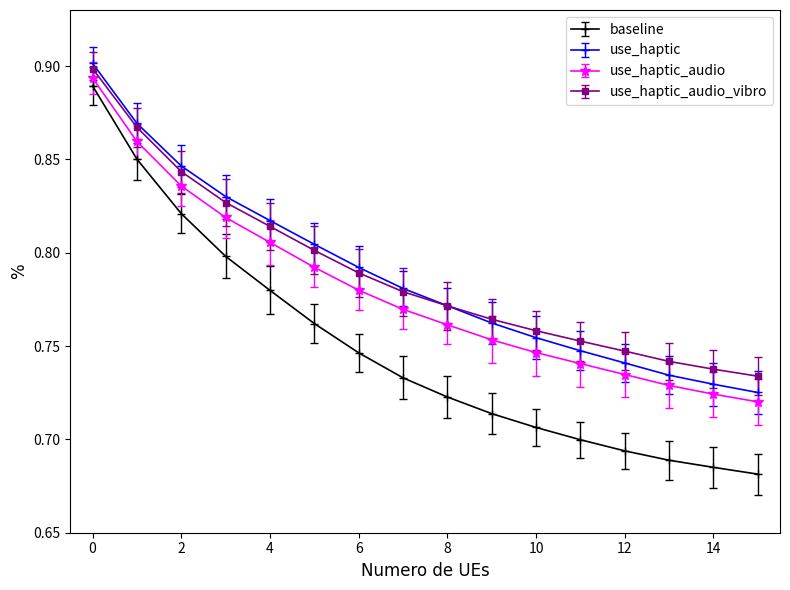

At how many categories does at least one series exceed 0?

16